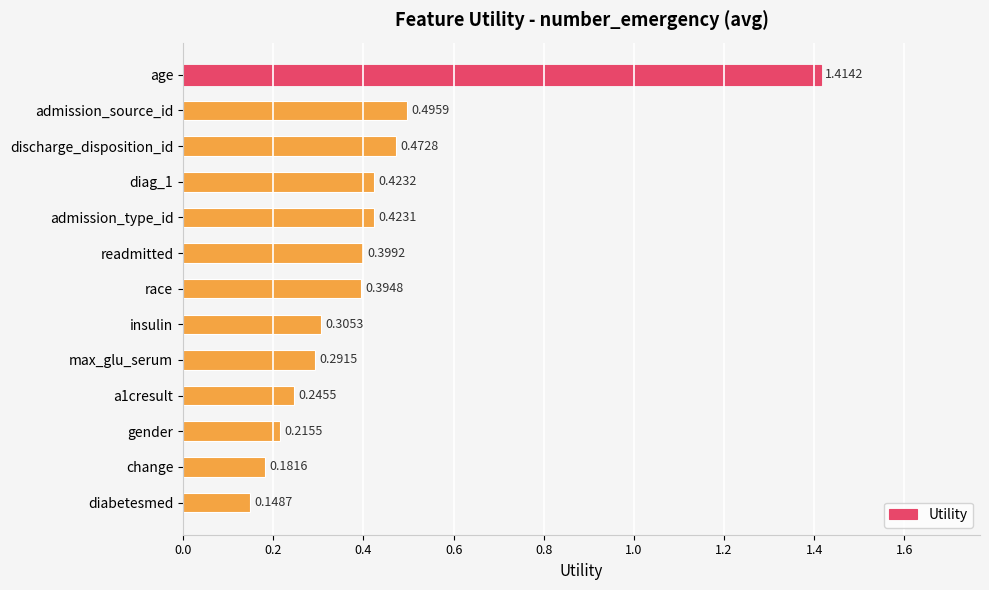

What is the sum of the values at diag_1 and age?

1.8